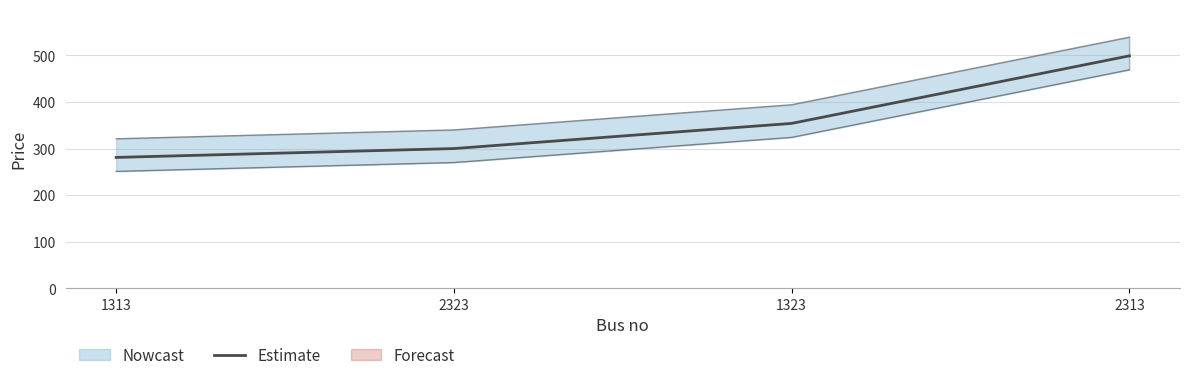

Which has a higher value, 1313 or 2313?

2313